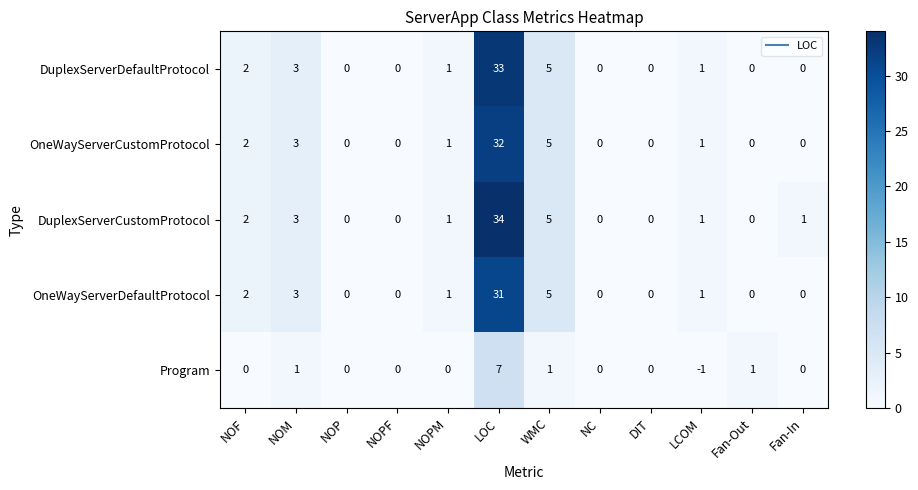

What is the spread (max minus min) of values at LOC?

27